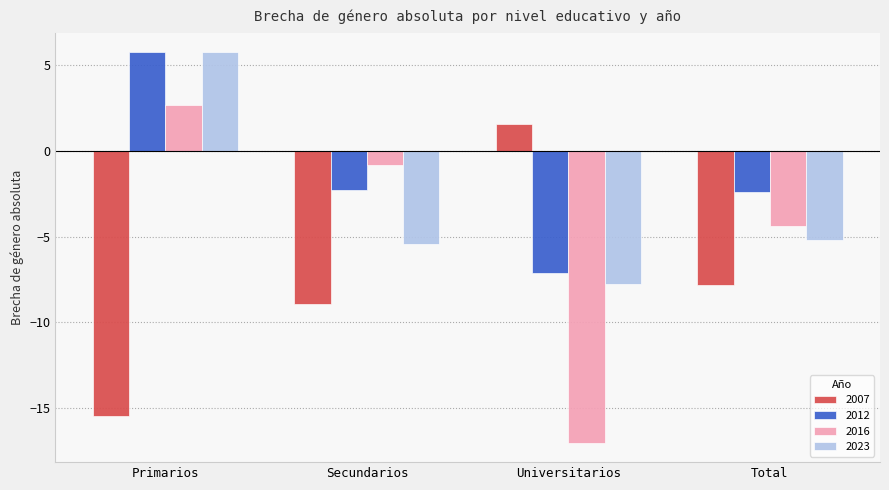

What is the sum of all 2016 values?

-19.6